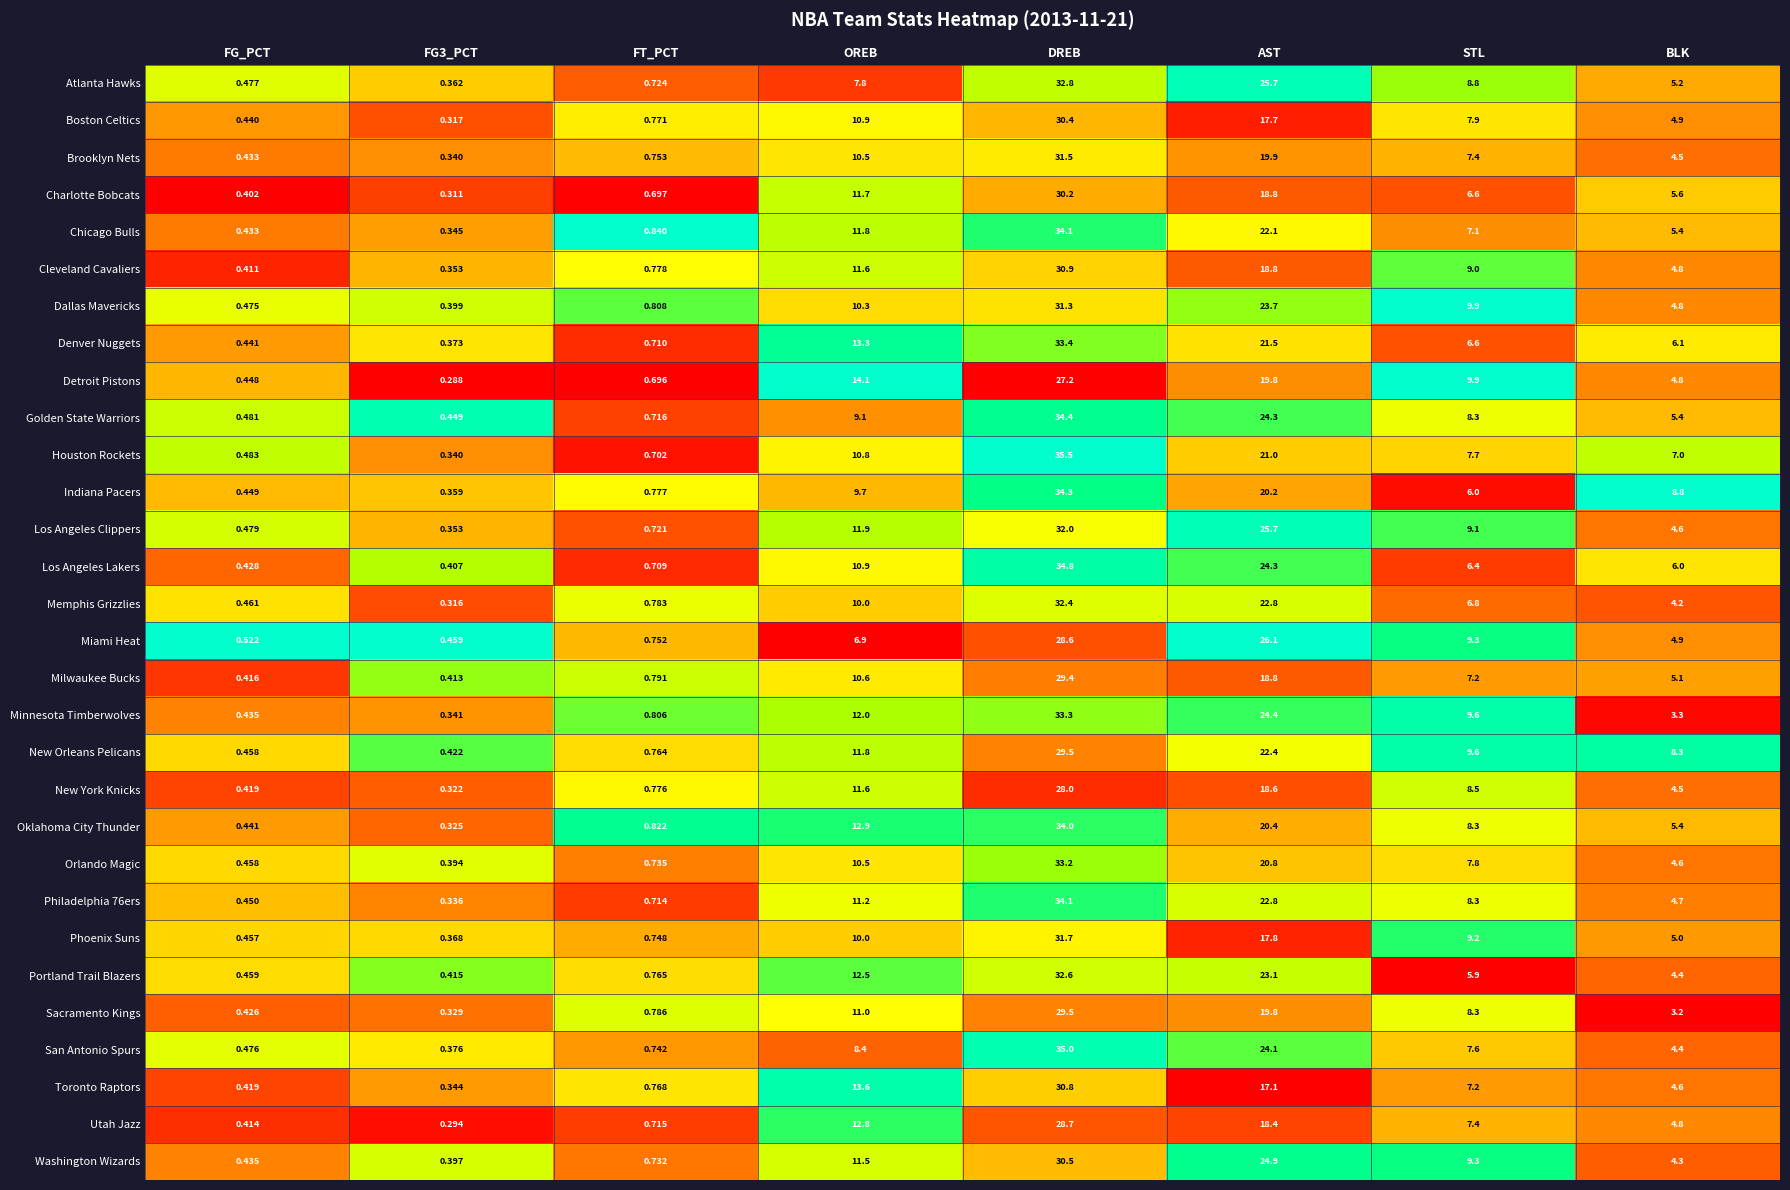

Where is Philadelphia 76ers nearest to the value 17?

OREB